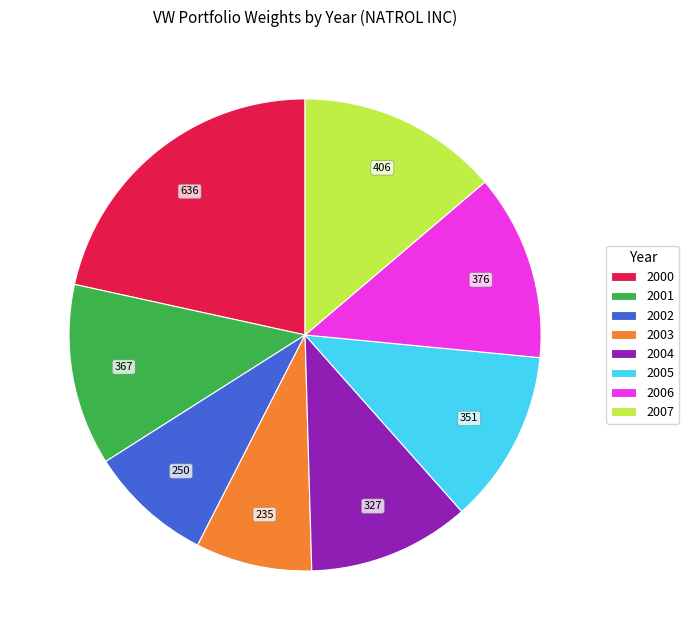

Which has a higher value, 2006 or 2005?

2006